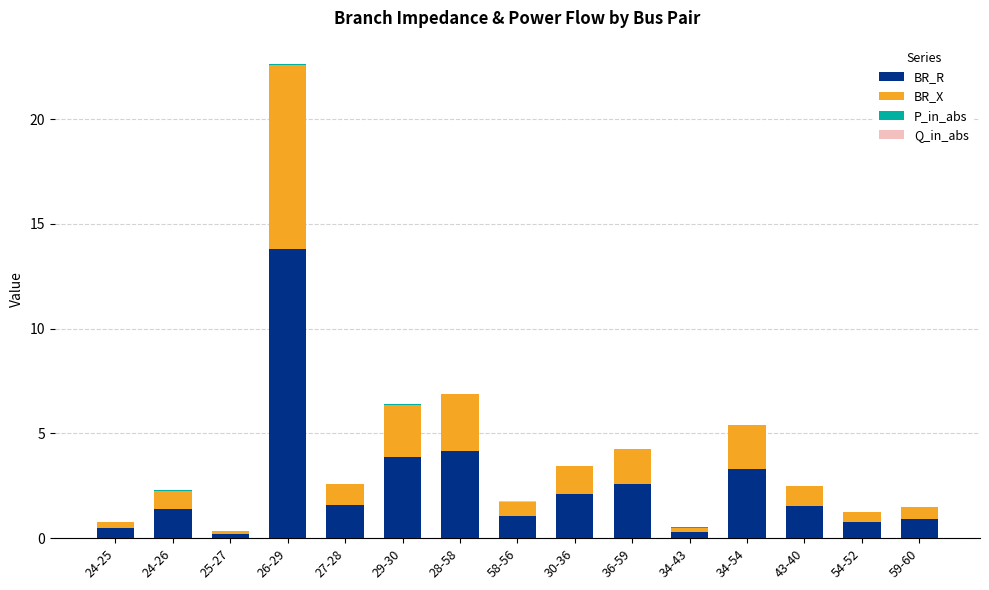

At which category is the sum across all series the highest?

26-29